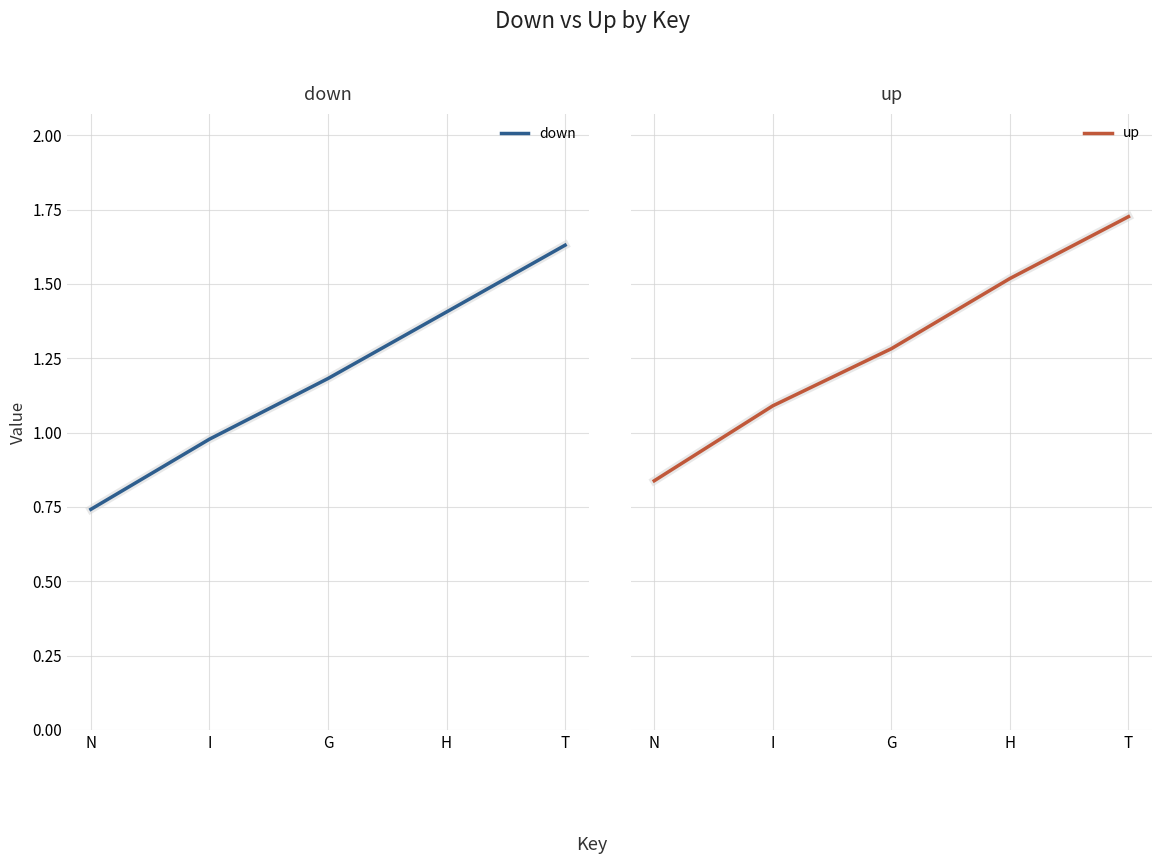

How many lines are shown in the chart?

2